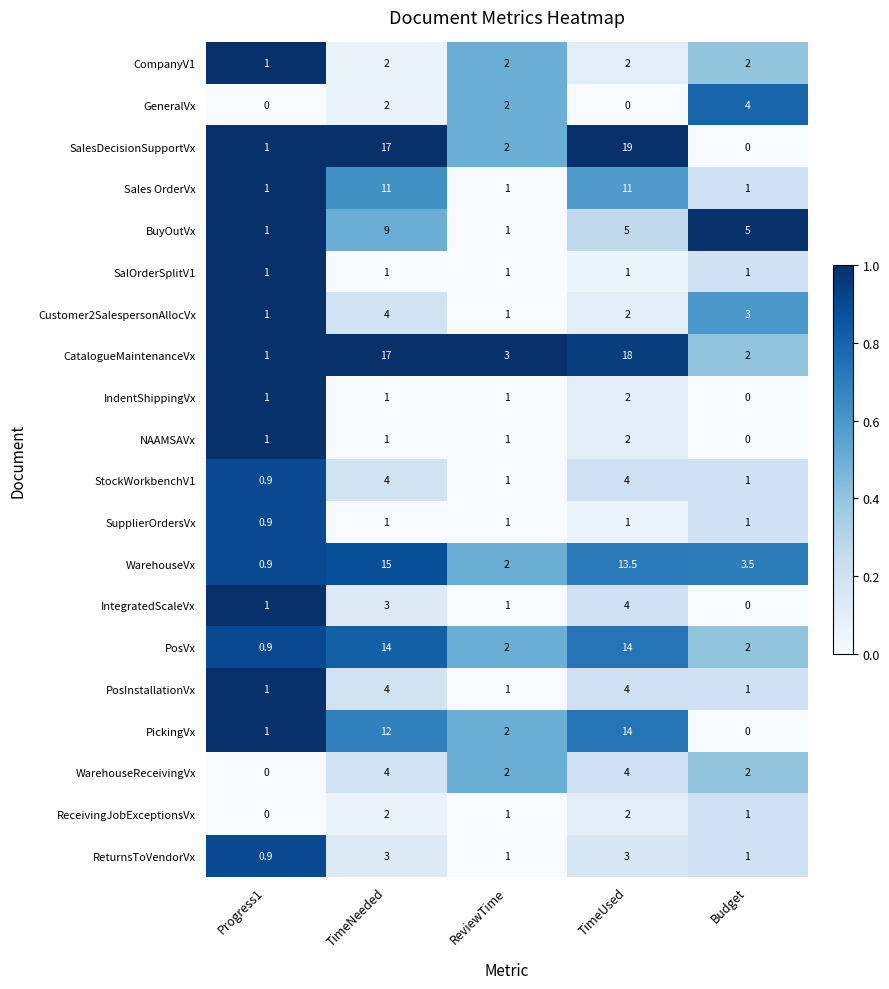

Count the number of categories in the chart.

5